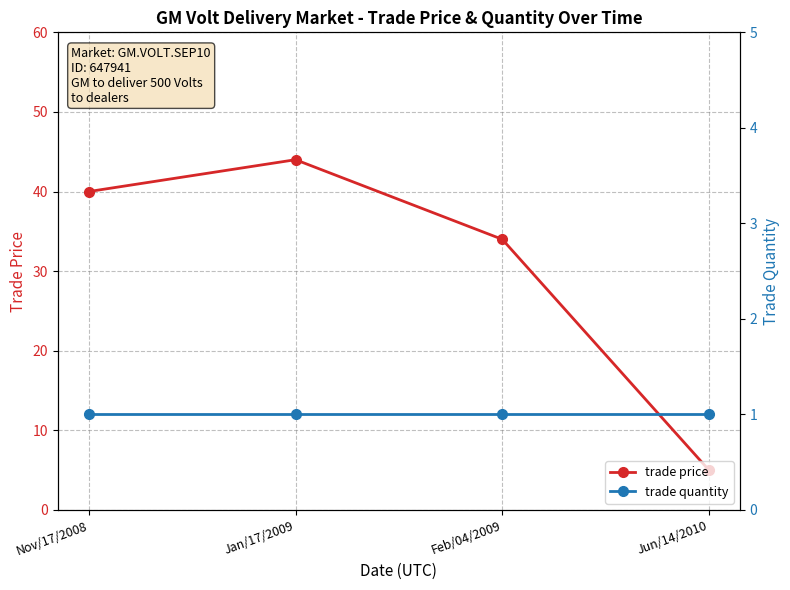

What is the sum of all trade quantity values?

4